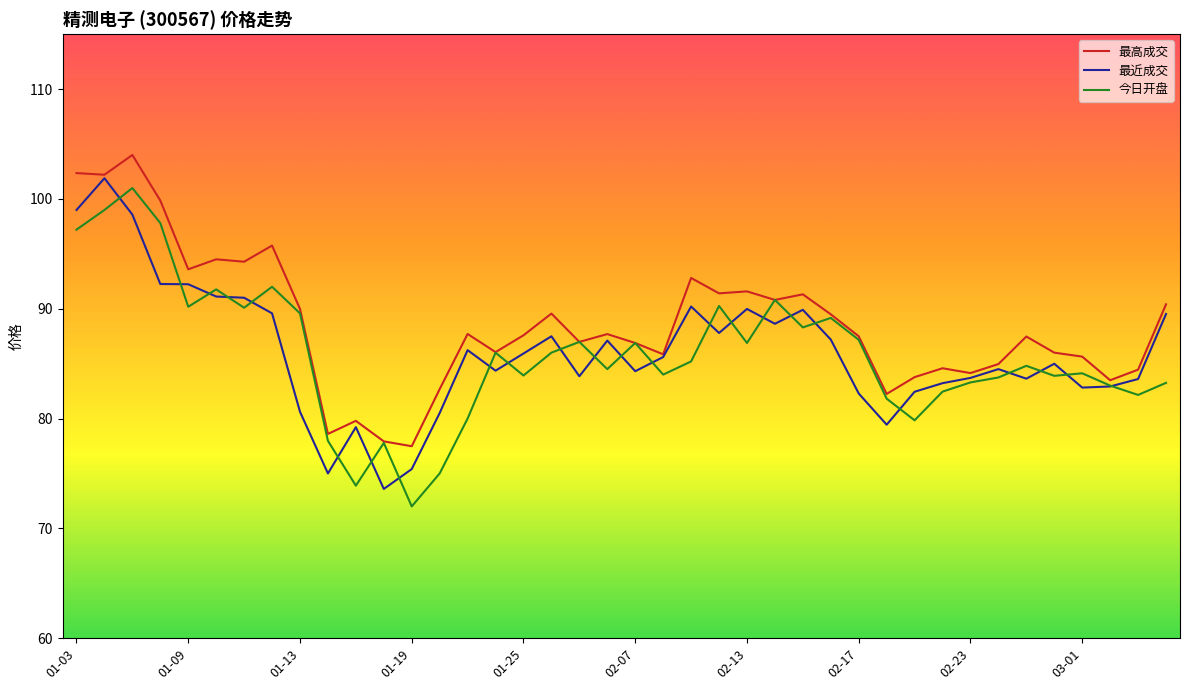

Which series has the largest total across all categories?

最高成交